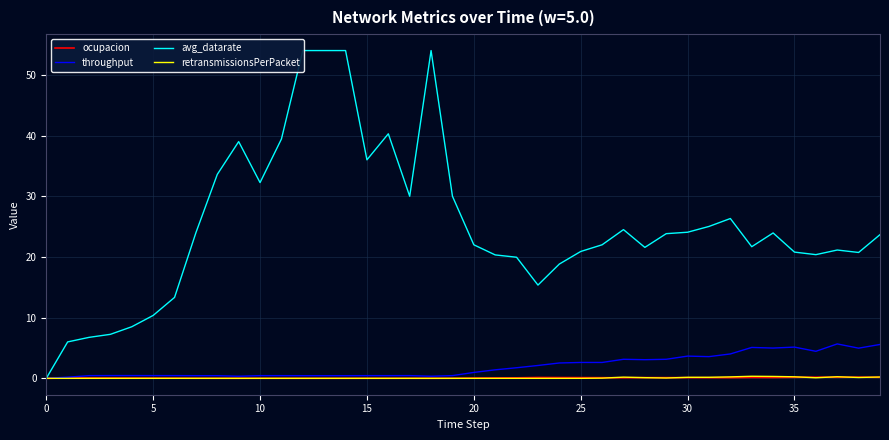

In ocupacion, how many points are lower than both neighbors (excluding endpoints)?

8